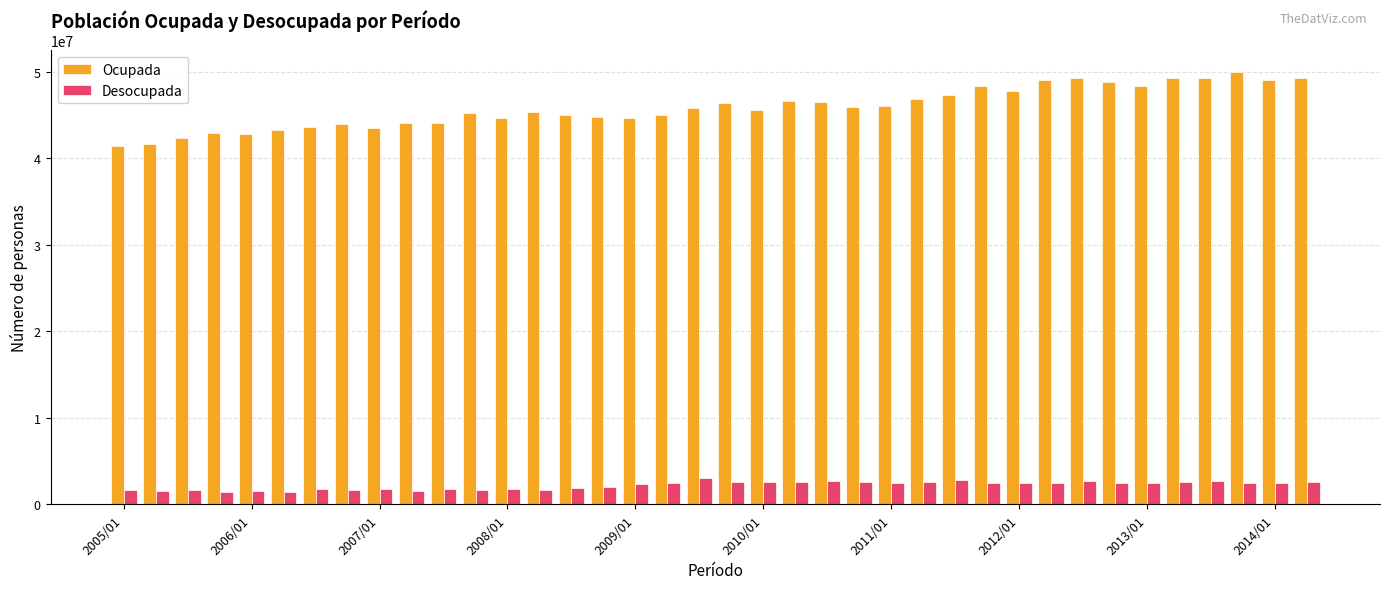

At how many categories does at least one series exceed 2856285?

38